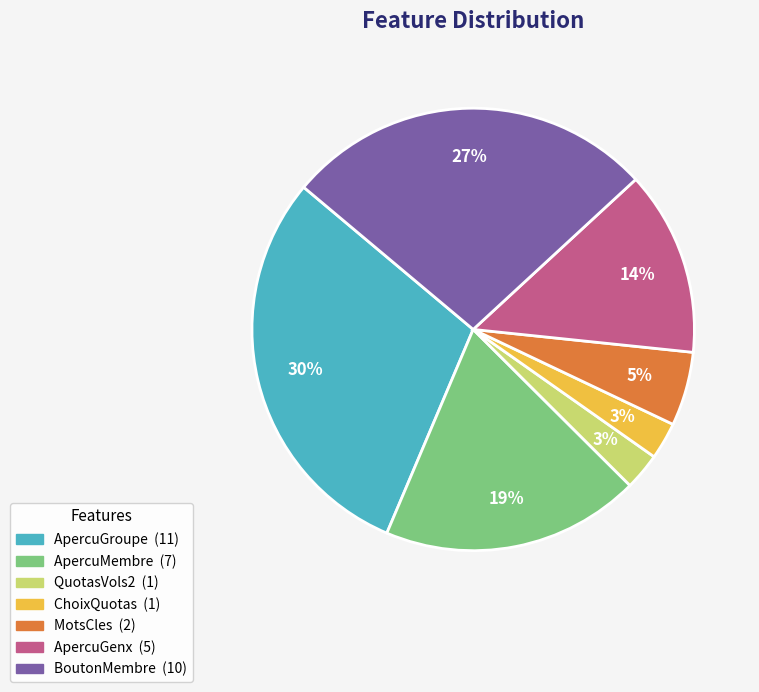

Do QuotasVols2 and ChoixQuotas together represent more than half of the pie?

No